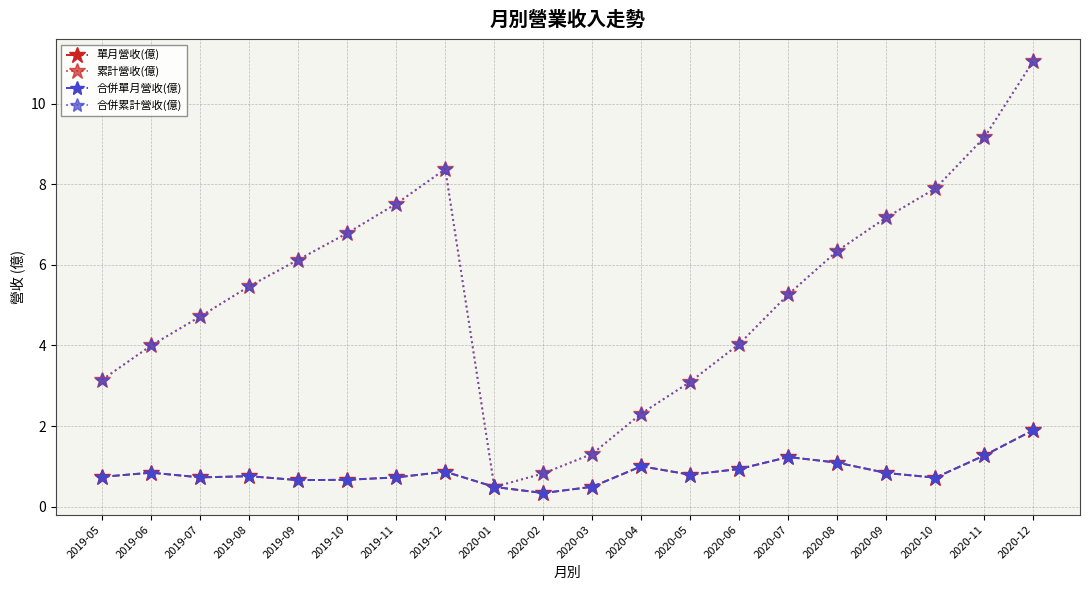

How many interior local peaks does the 合併累計營收(億) series have?

1